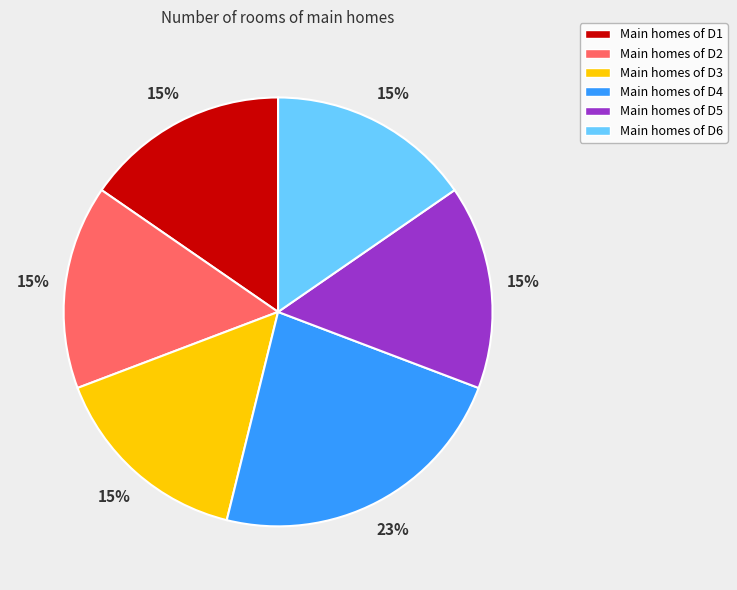

Is there a majority slice in this chart?

No